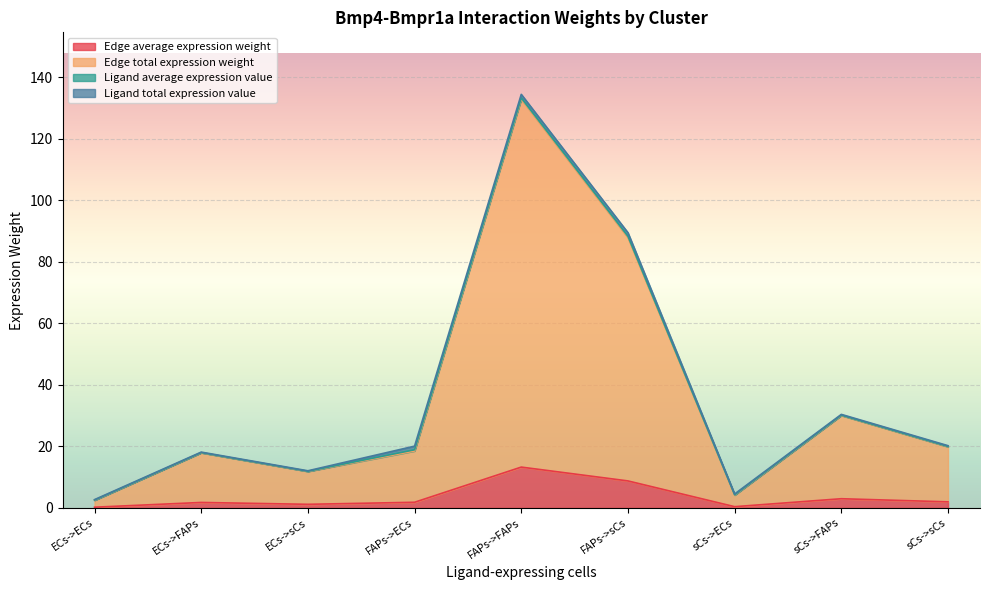

The Edge average expression weight series shows 0.4 at ECs->sCs. True or false?

False